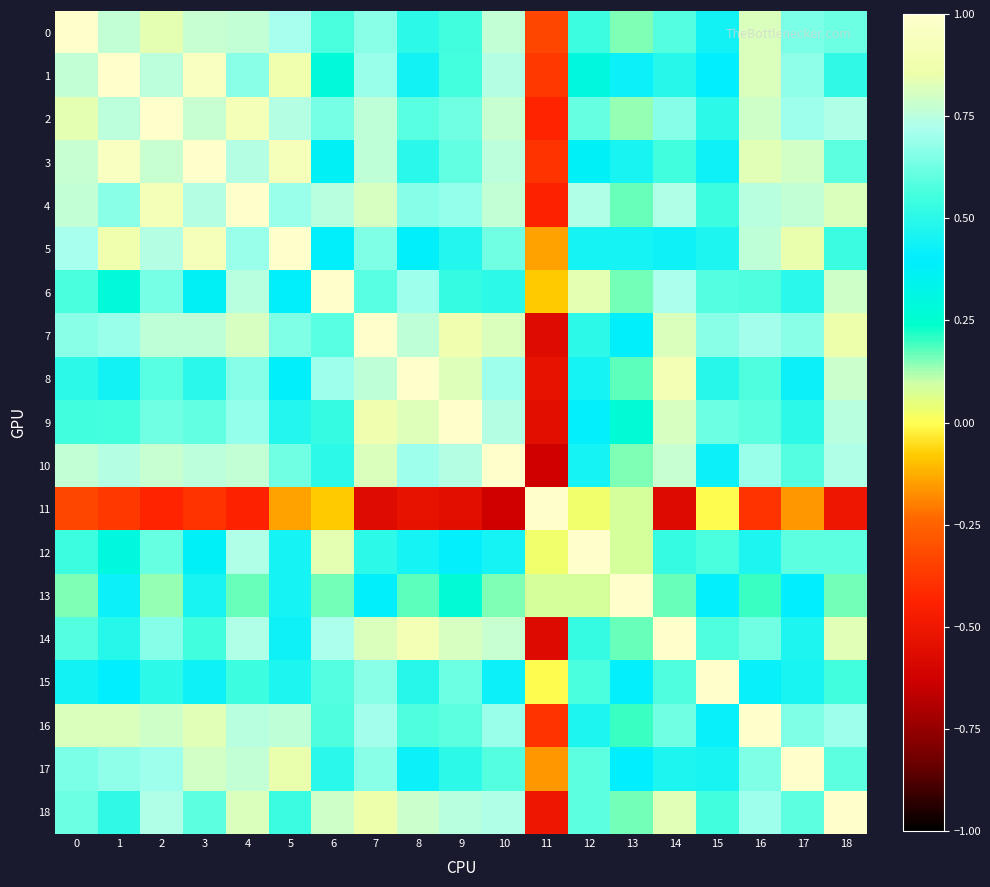

Reading left to right, list all the values displayed in this chart.

0: 0=1.0	1=0.8	2=0.8	3=0.8	4=0.8	5=0.7	6=0.6	7=0.7	8=0.5	9=0.6	10=0.8	11=-0.3	12=0.5	13=0.2	14=0.6	15=0.4	16=0.8	17=0.6	18=0.6
1: 0=0.8	1=1.0	2=0.8	3=0.9	4=0.7	5=0.9	6=0.3	7=0.7	8=0.4	9=0.6	10=0.7	11=-0.4	12=0.3	13=0.4	14=0.5	15=0.4	16=0.8	17=0.7	18=0.5
2: 0=0.8	1=0.8	2=1.0	3=0.8	4=0.9	5=0.7	6=0.6	7=0.8	8=0.6	9=0.6	10=0.8	11=-0.4	12=0.6	13=0.1	14=0.7	15=0.5	16=0.8	17=0.7	18=0.7
3: 0=0.8	1=0.9	2=0.8	3=1.0	4=0.7	5=0.9	6=0.4	7=0.8	8=0.5	9=0.6	10=0.8	11=-0.4	12=0.4	13=0.5	14=0.6	15=0.4	16=0.8	17=0.8	18=0.6
4: 0=0.8	1=0.7	2=0.9	3=0.7	4=1.0	5=0.7	6=0.7	7=0.8	8=0.7	9=0.7	10=0.8	11=-0.4	12=0.7	13=0.2	14=0.7	15=0.5	16=0.7	17=0.8	18=0.8
5: 0=0.7	1=0.9	2=0.7	3=0.9	4=0.7	5=1.0	6=0.4	7=0.7	8=0.4	9=0.5	10=0.6	11=-0.1	12=0.5	13=0.5	14=0.4	15=0.5	16=0.8	17=0.8	18=0.5
6: 0=0.6	1=0.3	2=0.6	3=0.4	4=0.7	5=0.4	6=1.0	7=0.6	8=0.7	9=0.5	10=0.5	11=-0.1	12=0.8	13=0.2	14=0.7	15=0.6	16=0.6	17=0.5	18=0.8
7: 0=0.7	1=0.7	2=0.8	3=0.8	4=0.8	5=0.7	6=0.6	7=1.0	8=0.8	9=0.9	10=0.8	11=-0.6	12=0.5	13=0.4	14=0.8	15=0.7	16=0.7	17=0.7	18=0.9
8: 0=0.5	1=0.4	2=0.6	3=0.5	4=0.7	5=0.4	6=0.7	7=0.8	8=1.0	9=0.8	10=0.7	11=-0.5	12=0.5	13=0.2	14=0.9	15=0.5	16=0.6	17=0.4	18=0.8
9: 0=0.6	1=0.6	2=0.6	3=0.6	4=0.7	5=0.5	6=0.5	7=0.9	8=0.8	9=1.0	10=0.7	11=-0.6	12=0.4	13=0.3	14=0.8	15=0.6	16=0.6	17=0.5	18=0.7
10: 0=0.8	1=0.7	2=0.8	3=0.8	4=0.8	5=0.6	6=0.5	7=0.8	8=0.7	9=0.7	10=1.0	11=-0.6	12=0.4	13=0.2	14=0.8	15=0.4	16=0.7	17=0.6	18=0.7
11: 0=-0.3	1=-0.4	2=-0.4	3=-0.4	4=-0.4	5=-0.1	6=-0.1	7=-0.6	8=-0.5	9=-0.6	10=-0.6	11=1.0	12=0.0	13=0.1	14=-0.6	15=-0.0	16=-0.4	17=-0.2	18=-0.5
12: 0=0.5	1=0.3	2=0.6	3=0.4	4=0.7	5=0.5	6=0.8	7=0.5	8=0.5	9=0.4	10=0.4	11=0.0	12=1.0	13=0.1	14=0.5	15=0.6	16=0.5	17=0.6	18=0.6
13: 0=0.2	1=0.4	2=0.1	3=0.5	4=0.2	5=0.5	6=0.2	7=0.4	8=0.2	9=0.3	10=0.2	11=0.1	12=0.1	13=1.0	14=0.2	15=0.4	16=0.2	17=0.4	18=0.2
14: 0=0.6	1=0.5	2=0.7	3=0.6	4=0.7	5=0.4	6=0.7	7=0.8	8=0.9	9=0.8	10=0.8	11=-0.6	12=0.5	13=0.2	14=1.0	15=0.6	16=0.6	17=0.5	18=0.8
15: 0=0.4	1=0.4	2=0.5	3=0.4	4=0.5	5=0.5	6=0.6	7=0.7	8=0.5	9=0.6	10=0.4	11=-0.0	12=0.6	13=0.4	14=0.6	15=1.0	16=0.4	17=0.5	18=0.6
16: 0=0.8	1=0.8	2=0.8	3=0.8	4=0.7	5=0.8	6=0.6	7=0.7	8=0.6	9=0.6	10=0.7	11=-0.4	12=0.5	13=0.2	14=0.6	15=0.4	16=1.0	17=0.7	18=0.7
17: 0=0.6	1=0.7	2=0.7	3=0.8	4=0.8	5=0.8	6=0.5	7=0.7	8=0.4	9=0.5	10=0.6	11=-0.2	12=0.6	13=0.4	14=0.5	15=0.5	16=0.7	17=1.0	18=0.6
18: 0=0.6	1=0.5	2=0.7	3=0.6	4=0.8	5=0.5	6=0.8	7=0.9	8=0.8	9=0.7	10=0.7	11=-0.5	12=0.6	13=0.2	14=0.8	15=0.6	16=0.7	17=0.6	18=1.0